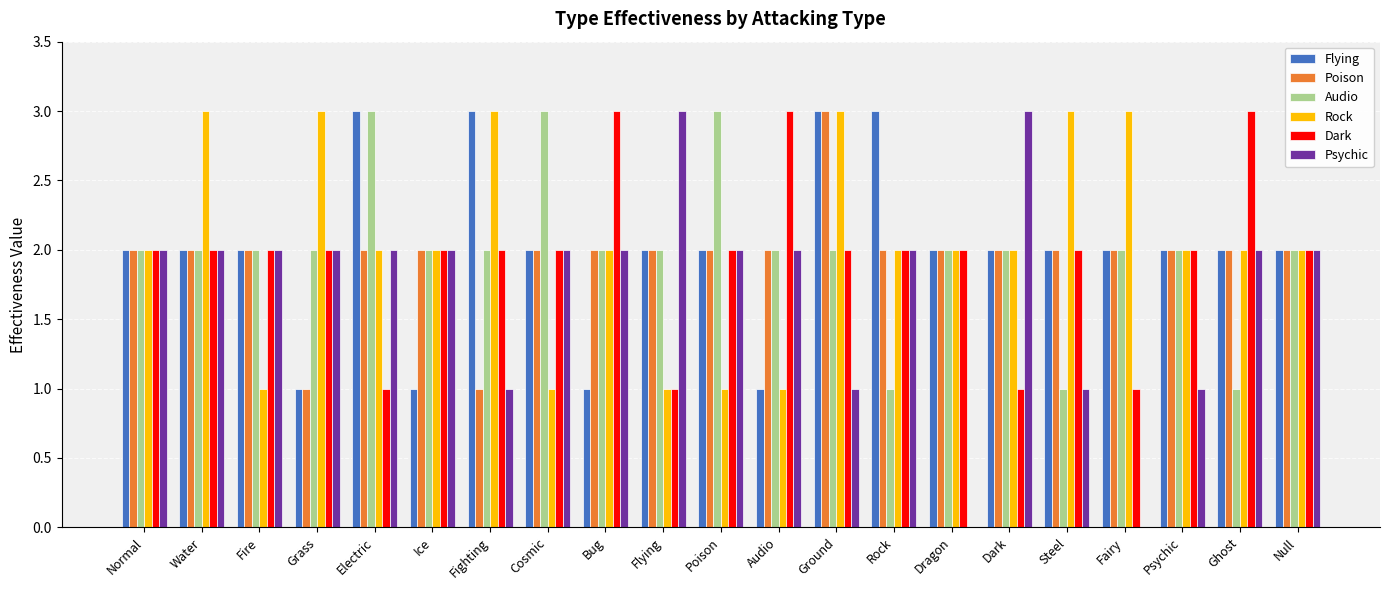

What is the sum of all Rock values?

43